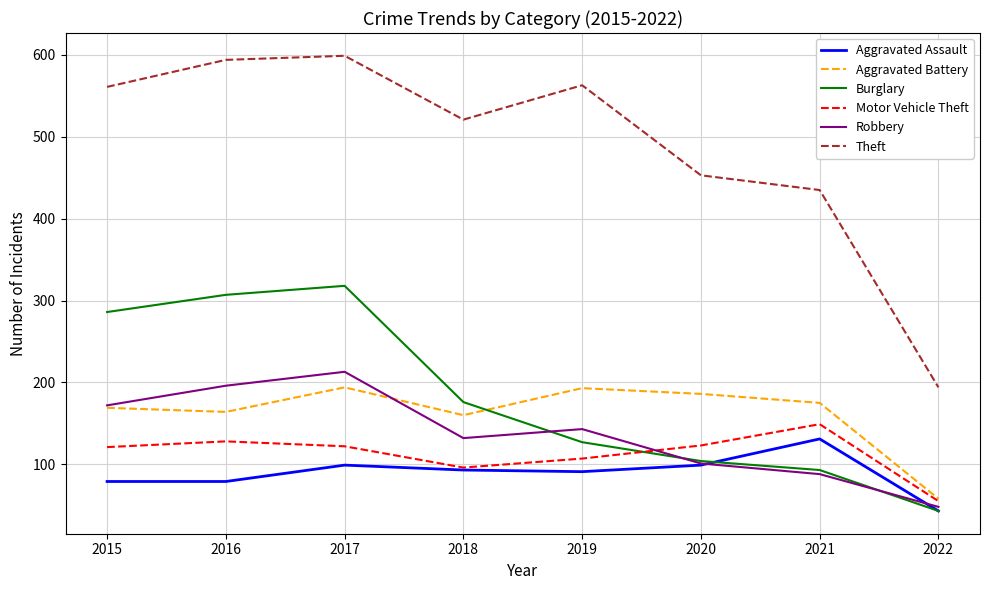

List the series in order of their peak value, lowest first.

Aggravated Assault, Motor Vehicle Theft, Aggravated Battery, Robbery, Burglary, Theft